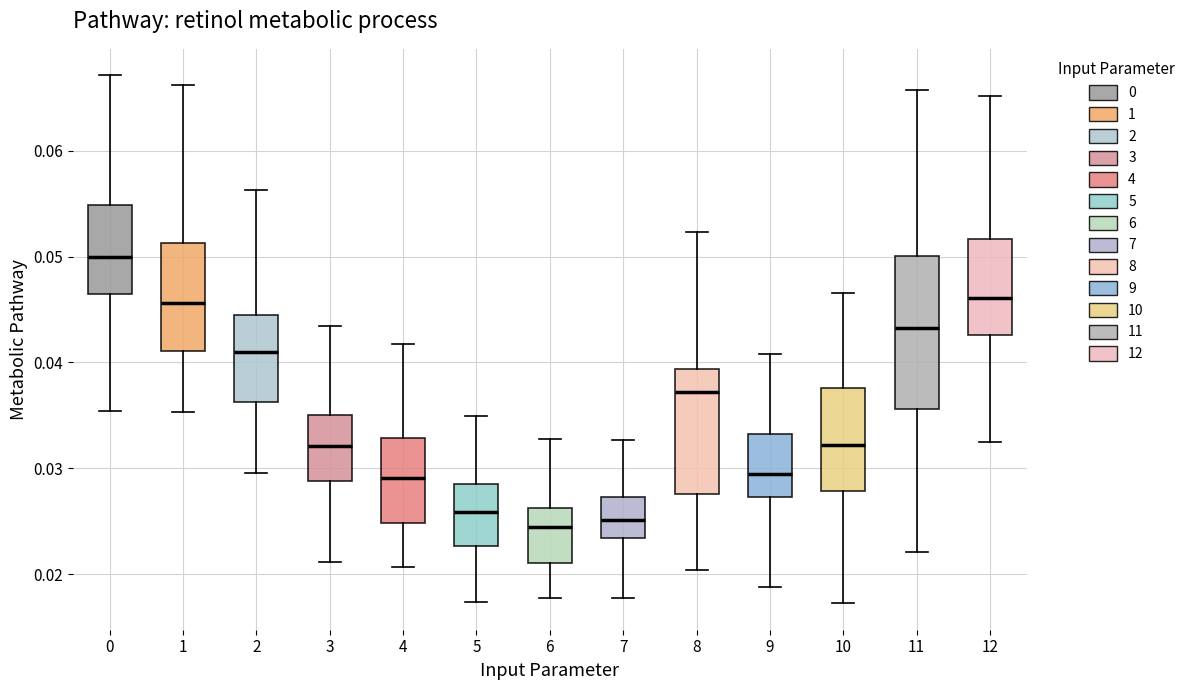

Which box is the tallest, from its lower edge to its upper edge?

11